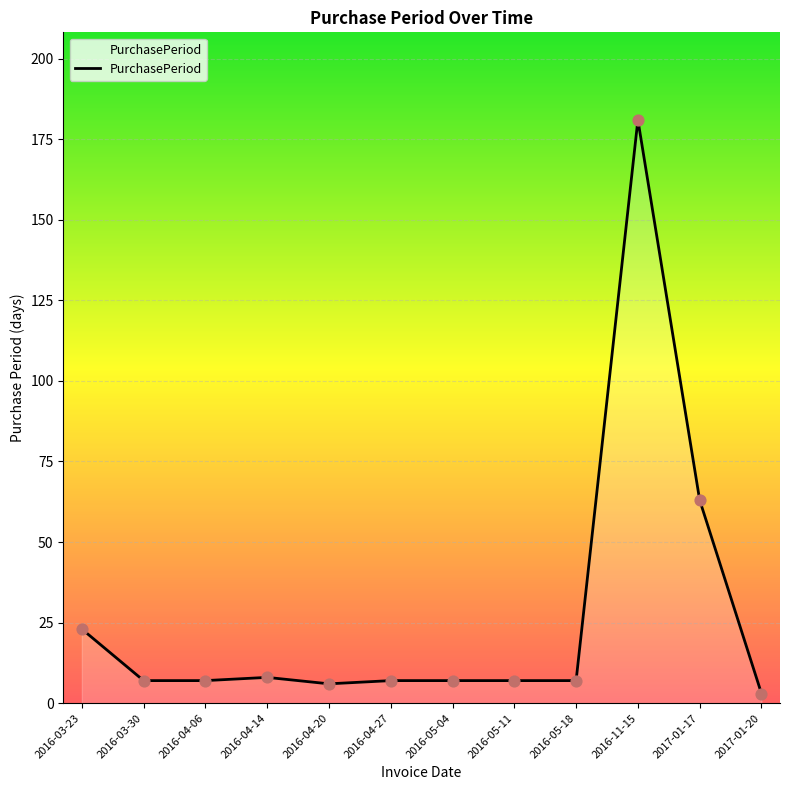

Between 2016-03-30 and 2016-03-23, which is larger?

2016-03-23